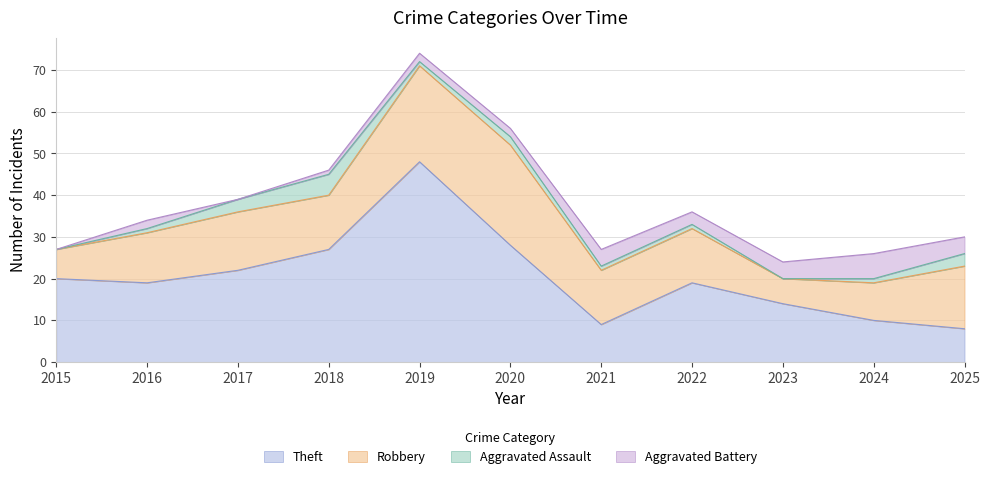

What is the difference between the Robbery values at 2023 and 2022?

7